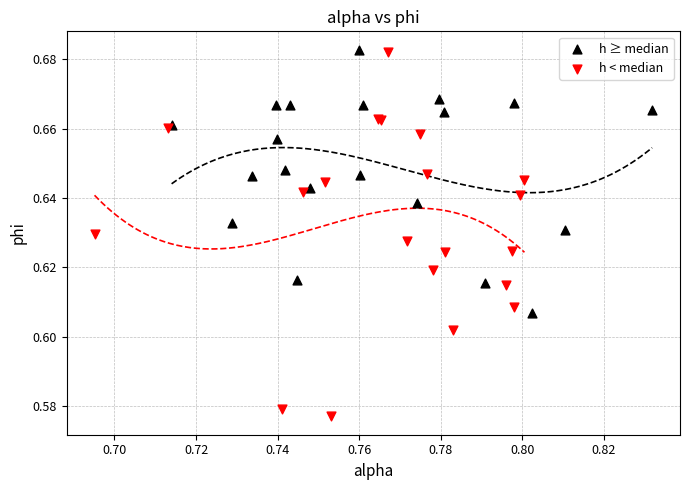

What are all the series names shown in the legend?

h ≥ median, h < median